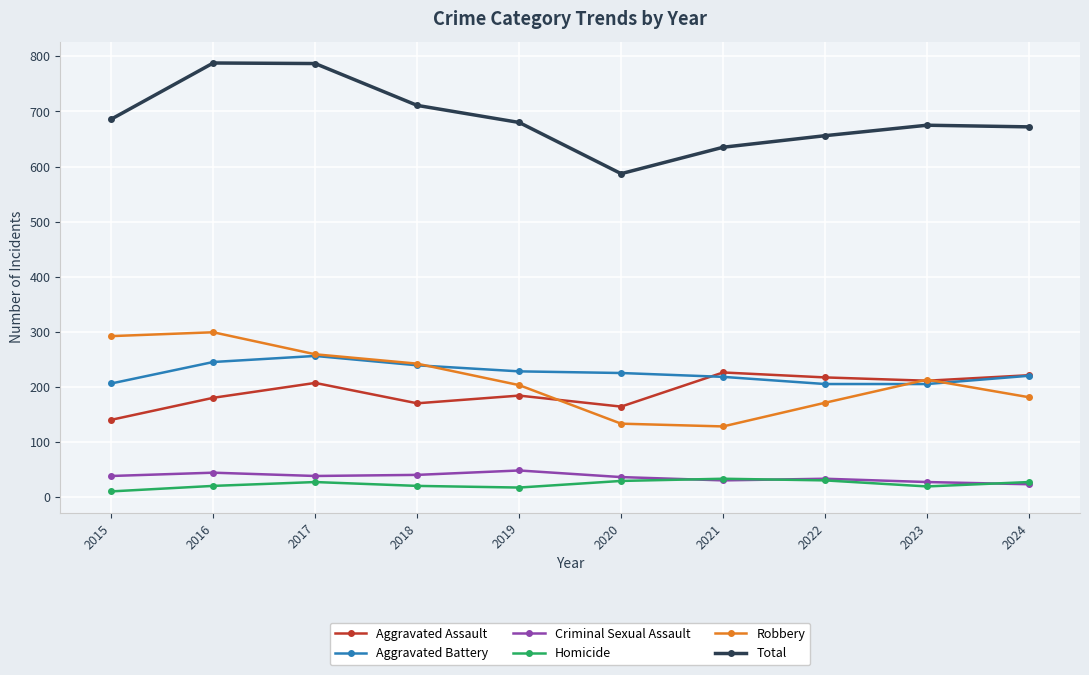

True or false: Robbery has a value of 133 at 2020.

True